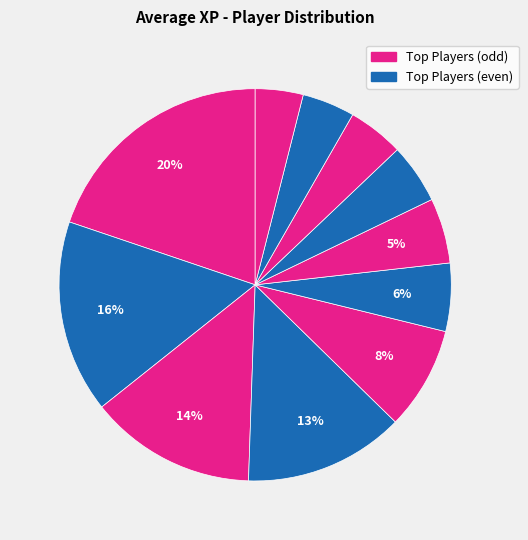

How many slices are in this pie chart?

11